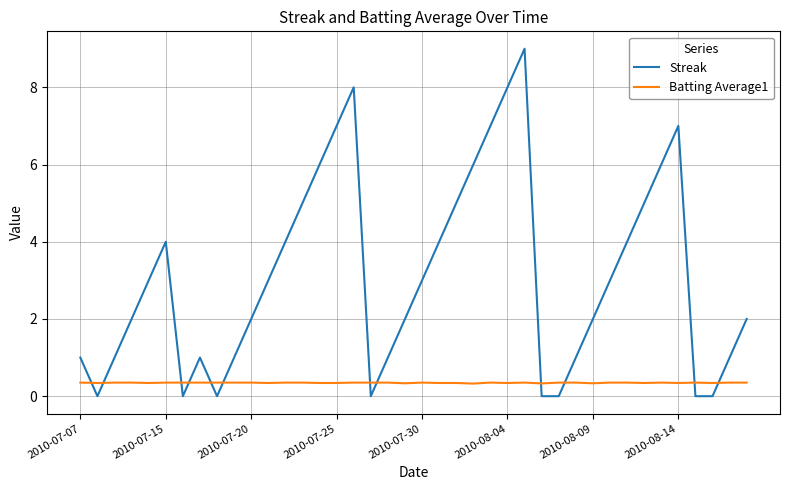

How many lines are shown in the chart?

2